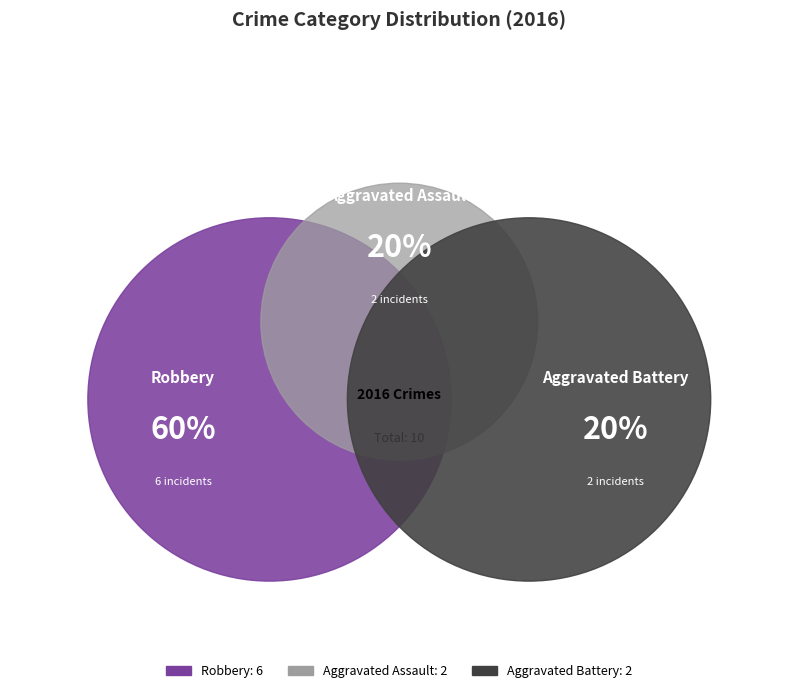

To the nearest percent, what portion does Aggravated Battery represent?

20%